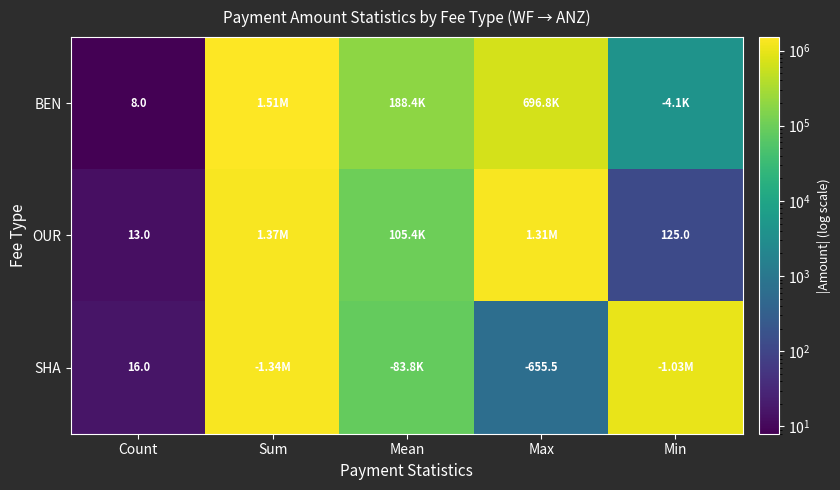

Is it true that OUR equals 13.0 at Count?

True